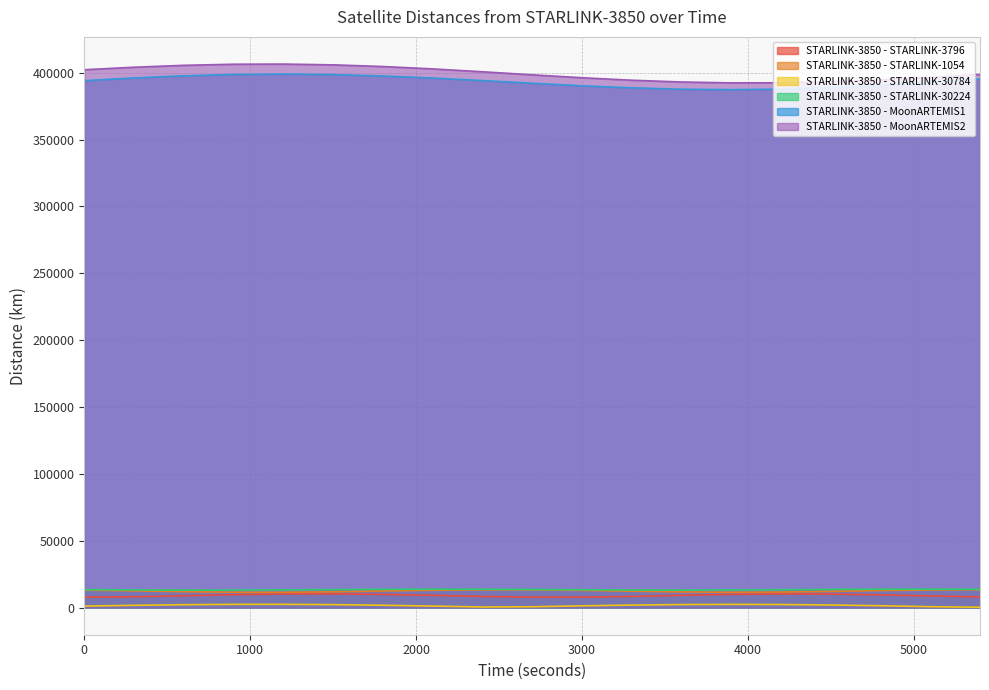

Which has a higher value, 1500 or 3000?

1500